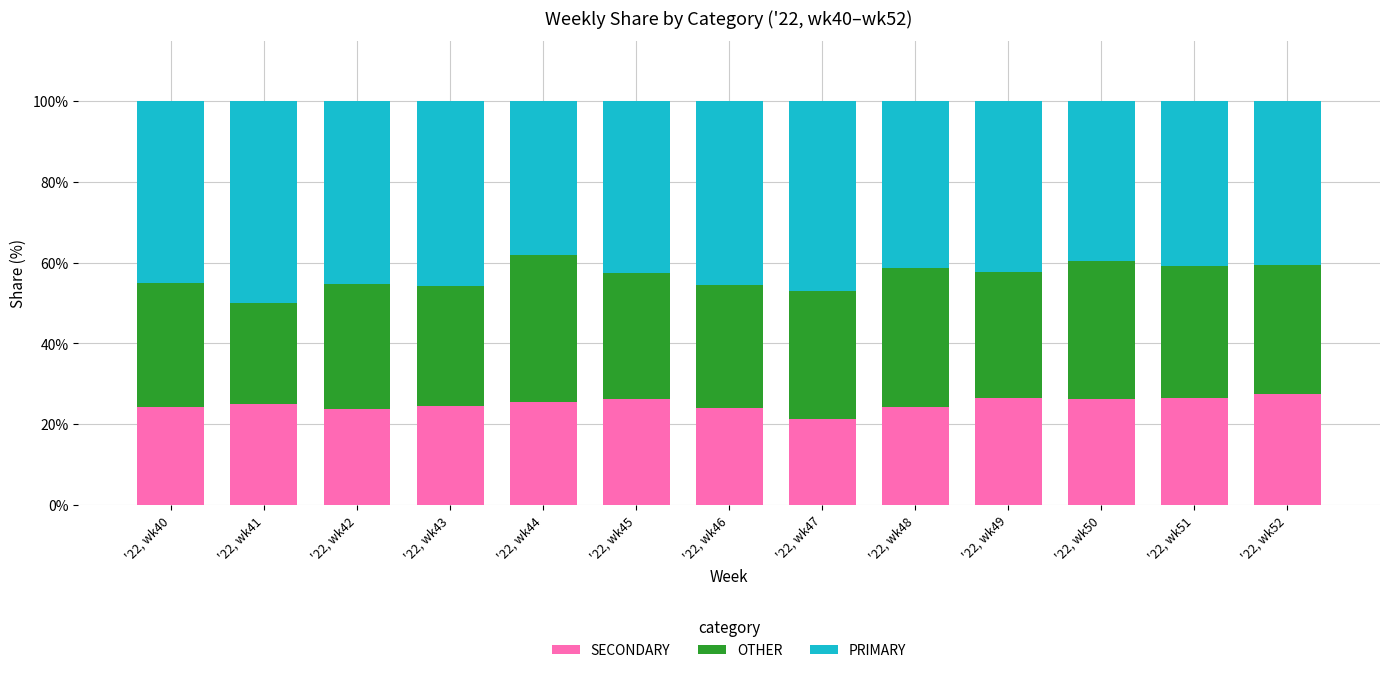

True or false: SECONDARY has a value of 36.6 at '22, wk52.

False